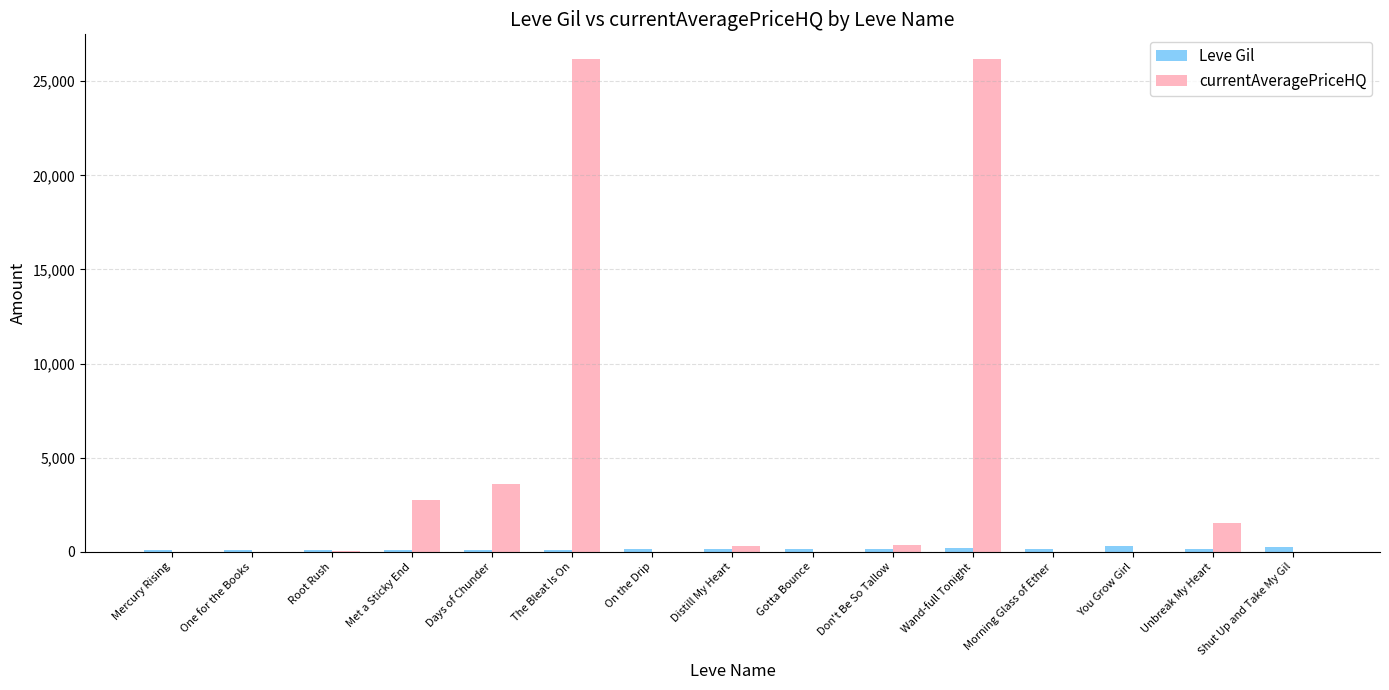

What is the greatest value displayed?

26183.3